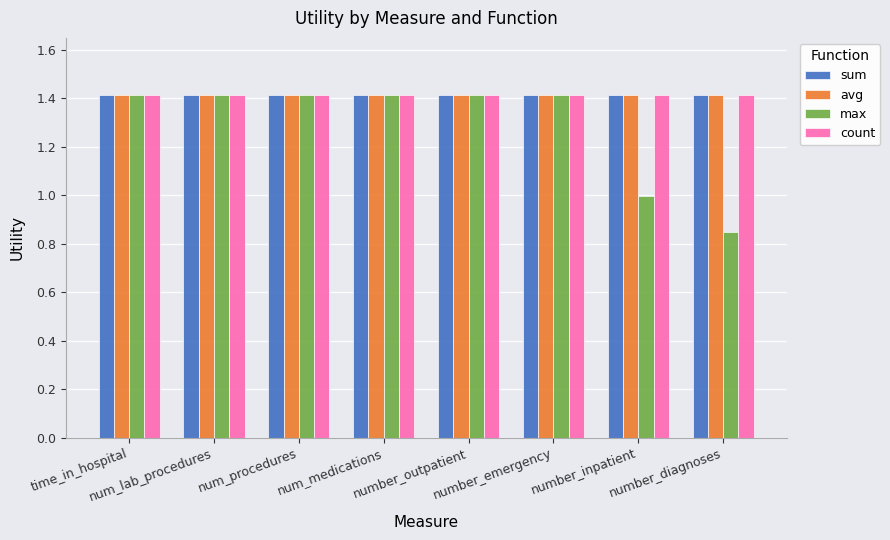

What is the average value of the count series?

1.4